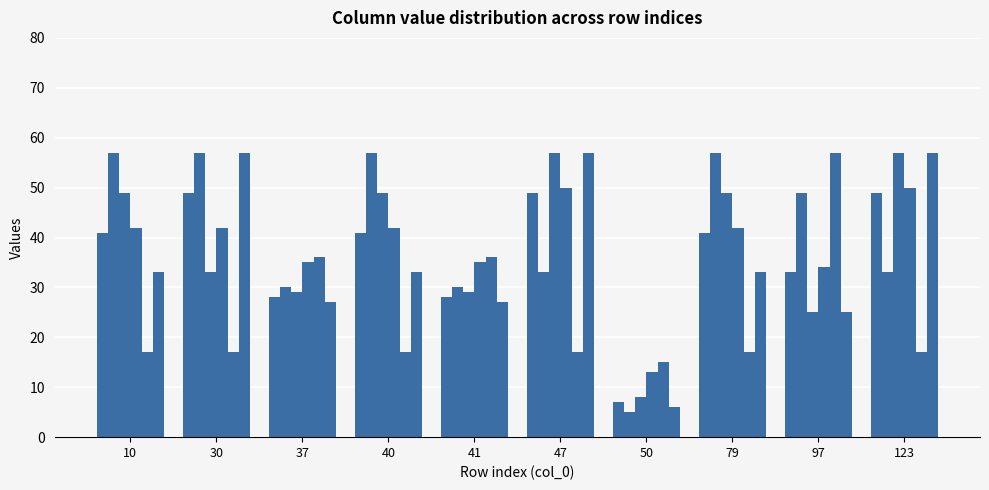

How many distinct data groups are displayed?

6